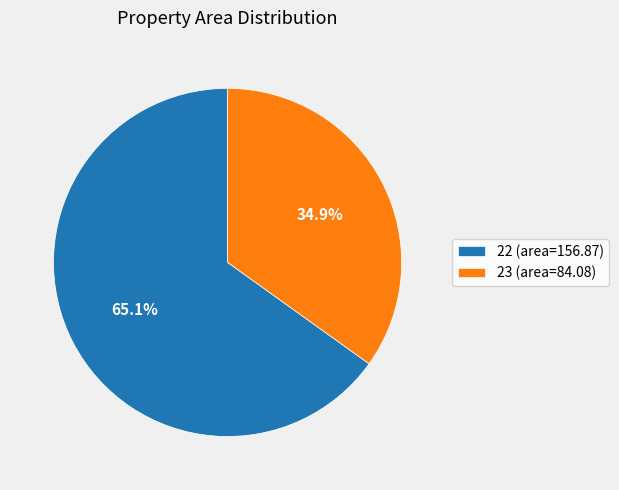

Rank the categories by value from lowest to highest.

23, 22